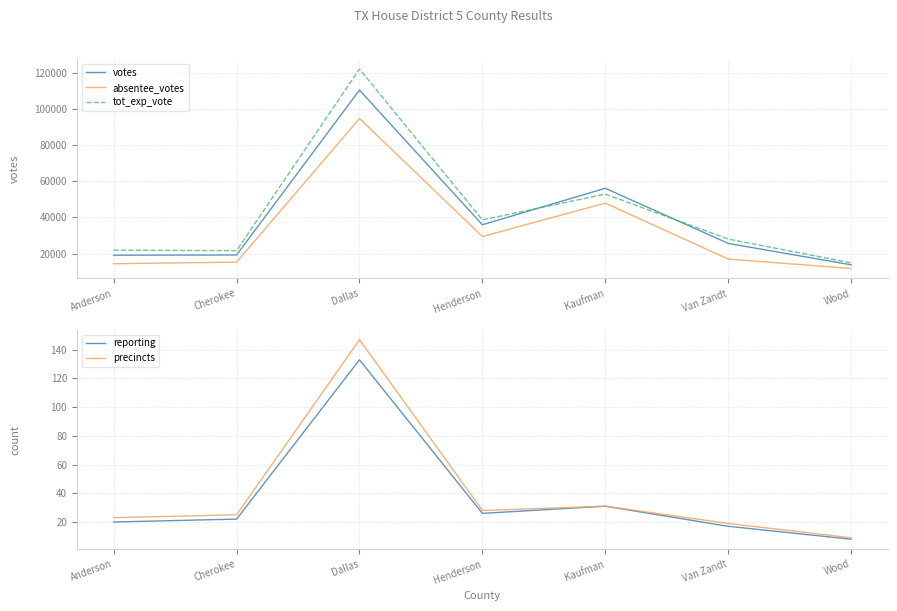

Which series has the widest spread of values?

tot_exp_vote